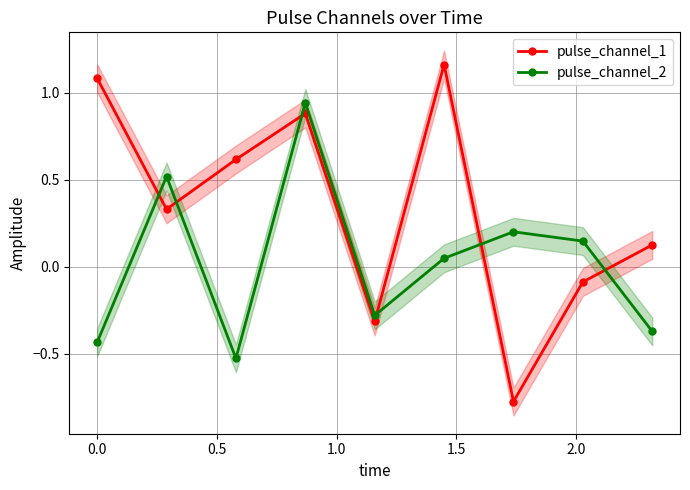

After their last crossing, which series has the higher values: pulse_channel_2 or pulse_channel_1?

pulse_channel_1